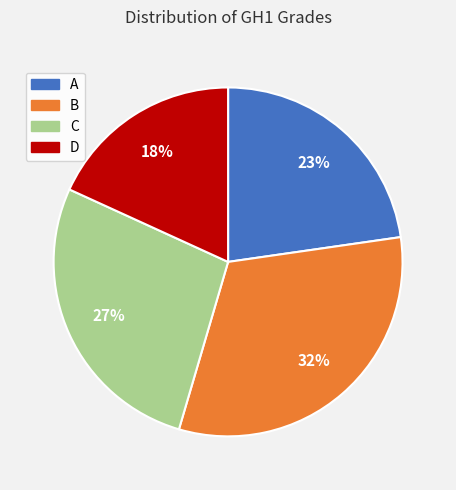

How many segments does this pie chart have?

4